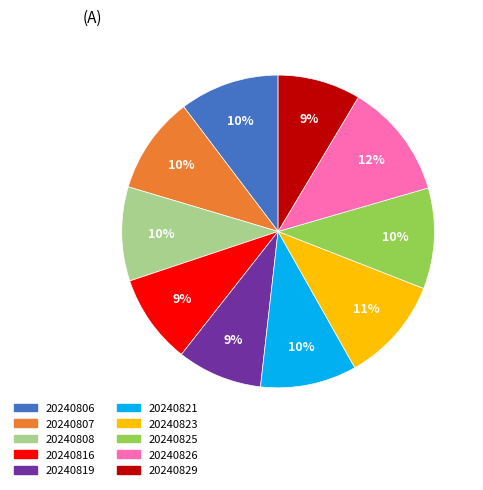

Which category has the biggest portion of the pie?

20240826